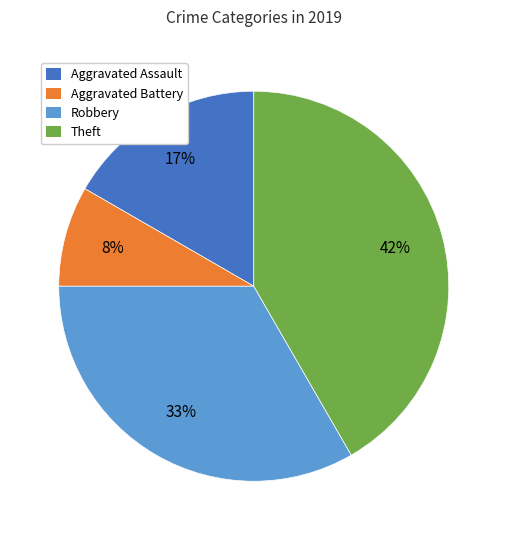

Is there a majority slice in this chart?

No